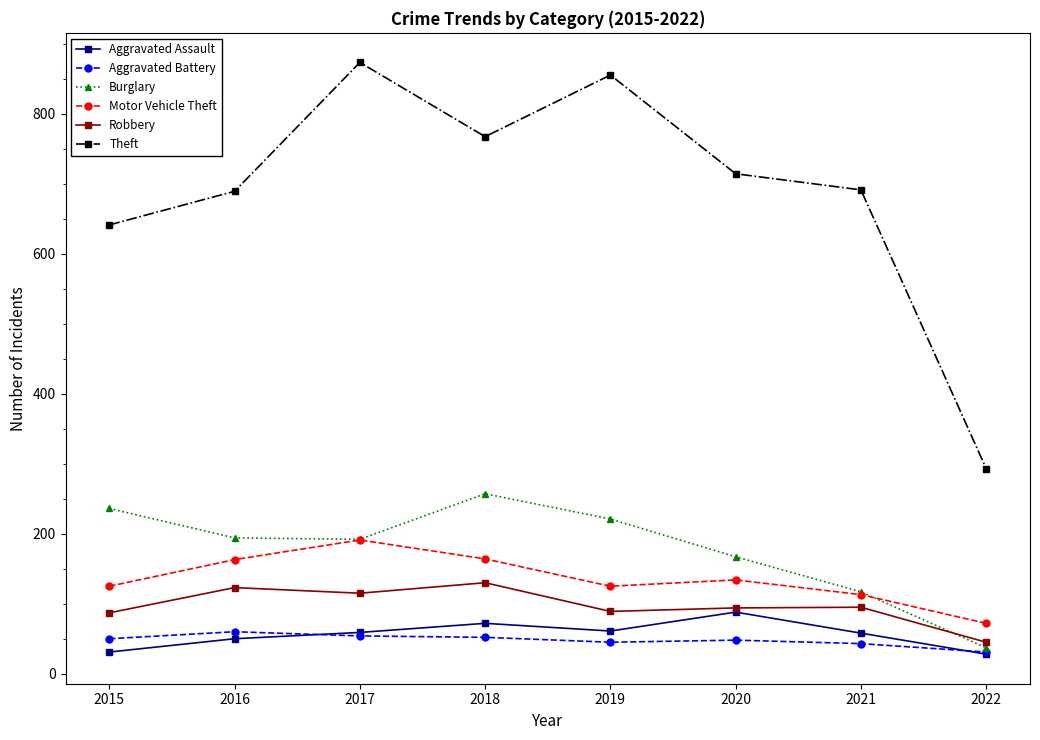

What is the value of the Theft point at the 2nd from the left?

689